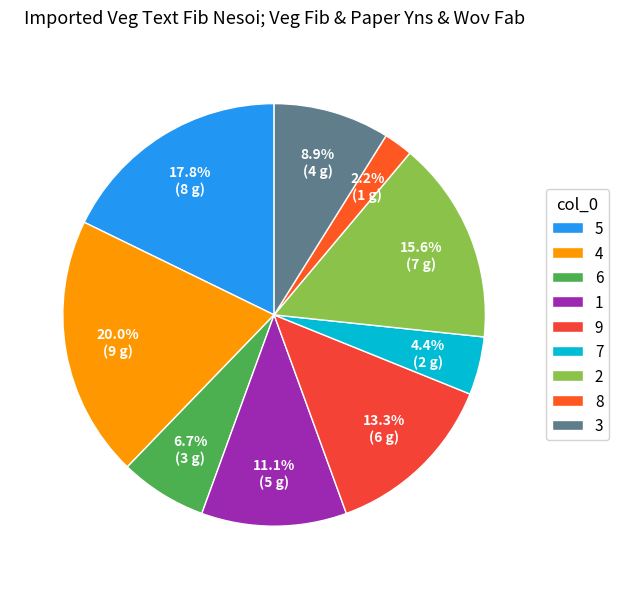

Is there a majority slice in this chart?

No